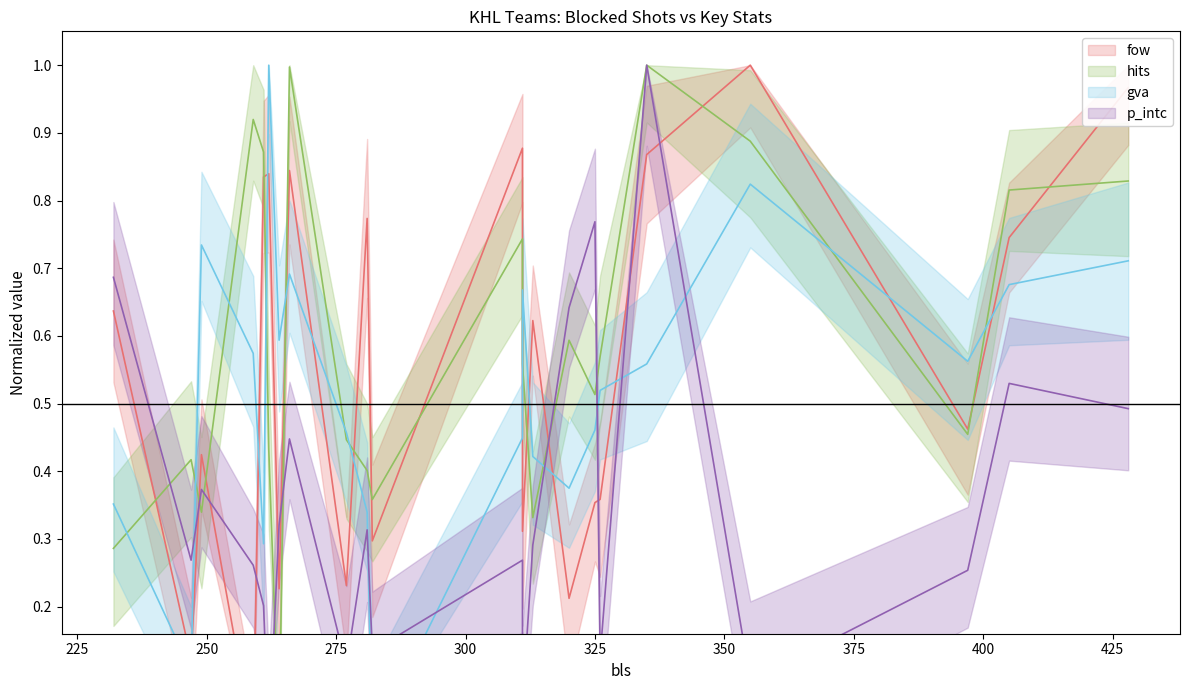

Reading right to left, list all the values displayed in this chart.

fow: 428=1.0	405=0.7	397=0.5	355=1.0	335=0.9	326=0.4	325=0.4	320=0.2	313=0.6	311=0.3	311=0.9	282=0.3	281=0.8	277=0.2	266=0.8	264=0.2	262=0.8	261=0.8	259=0.0	249=0.4	247=0.1	232=0.6
hits: 428=0.8	405=0.8	397=0.5	355=0.9	335=1.0	326=0.6	325=0.5	320=0.6	313=0.3	311=0.6	311=0.7	282=0.4	281=0.4	277=0.4	266=1.0	264=0.0	262=0.4	261=0.9	259=0.9	249=0.3	247=0.4	232=0.3
gva: 428=0.7	405=0.7	397=0.6	355=0.8	335=0.6	326=0.5	325=0.5	320=0.4	313=0.4	311=0.7	311=0.4	282=0.0	281=0.3	277=0.5	266=0.7	264=0.6	262=1.0	261=0.3	259=0.6	249=0.7	247=0.1	232=0.4
p_intc: 428=0.5	405=0.5	397=0.3	355=0.1	335=1.0	326=0.1	325=0.8	320=0.6	313=0.3	311=0.1	311=0.3	282=0.1	281=0.3	277=0.1	266=0.4	264=0.3	262=0.0	261=0.2	259=0.3	249=0.4	247=0.3	232=0.7